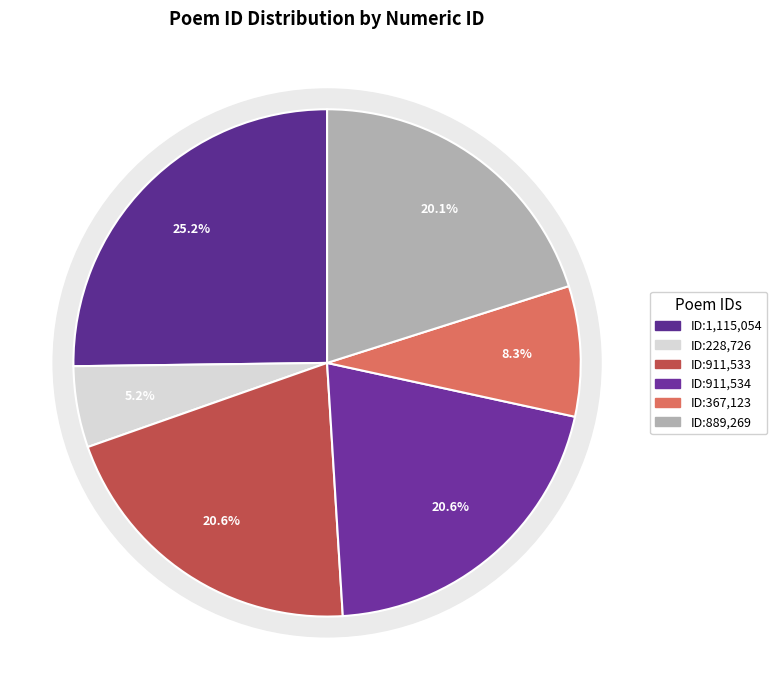

Count the number of slices in the pie.

6